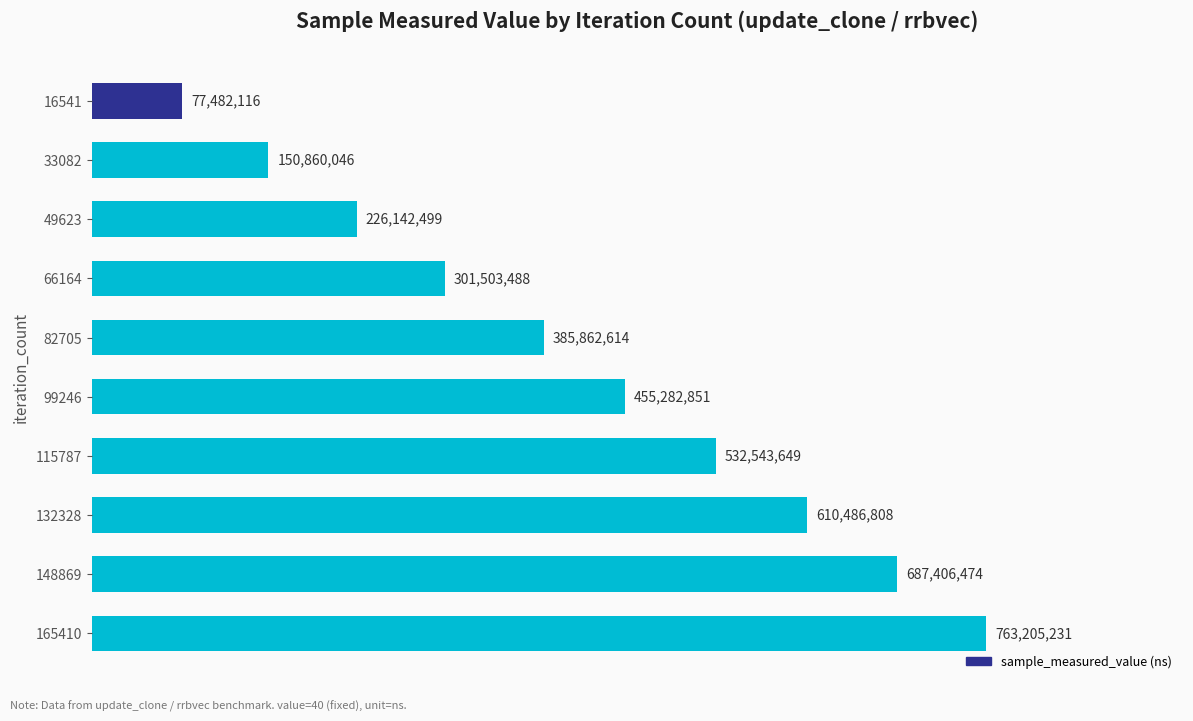

Does the chart contain any negative values?

No